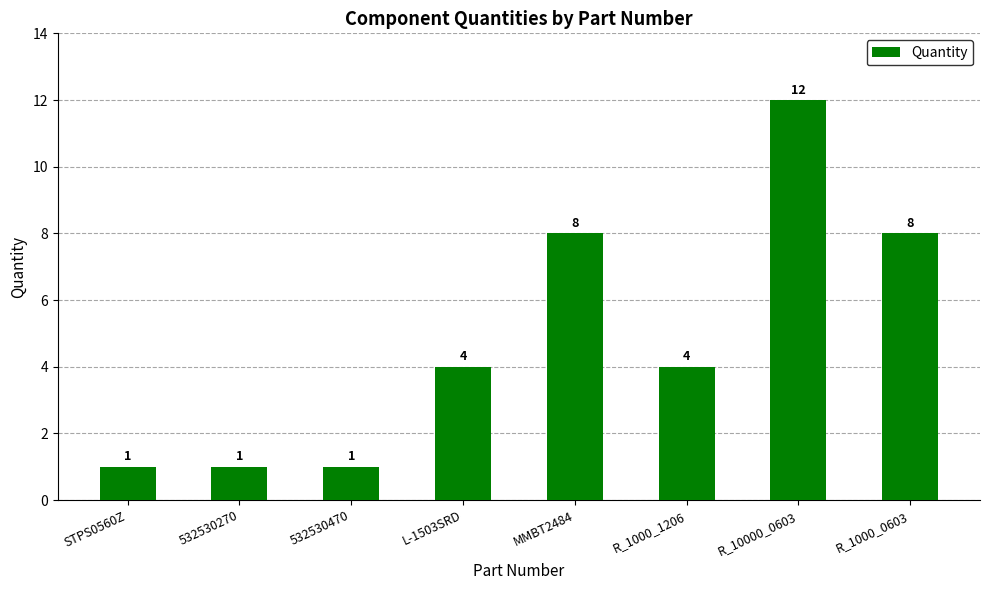

What is the ratio of the value at R_10000_0603 to the value at R_1000_0603?

1.5